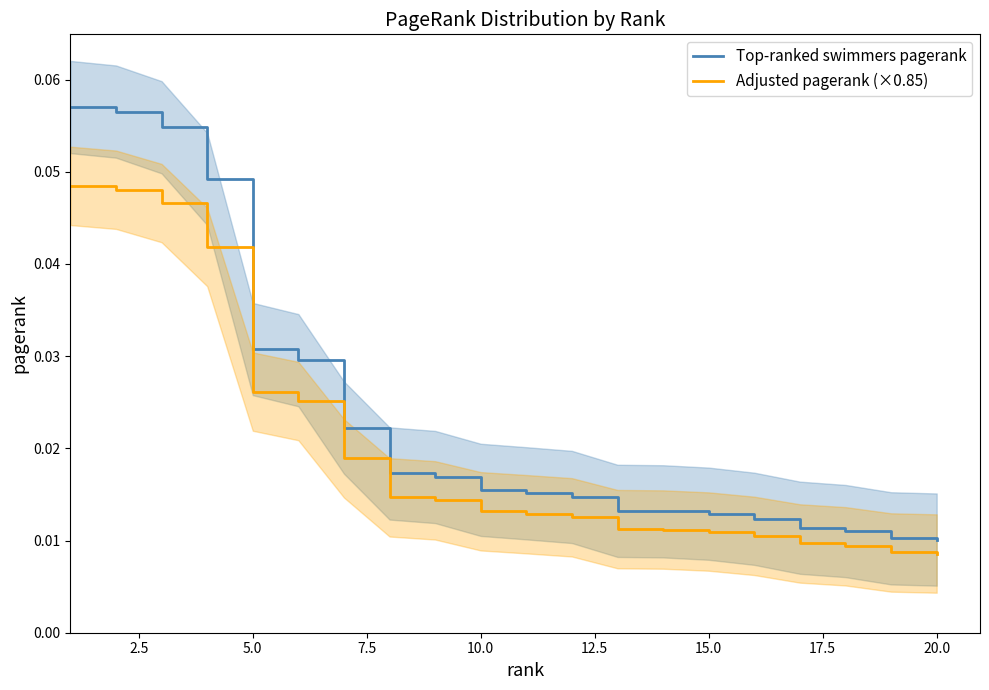

True or false: Adjusted pagerank (×0.85) and Top-ranked swimmers pagerank cross at least once.

False